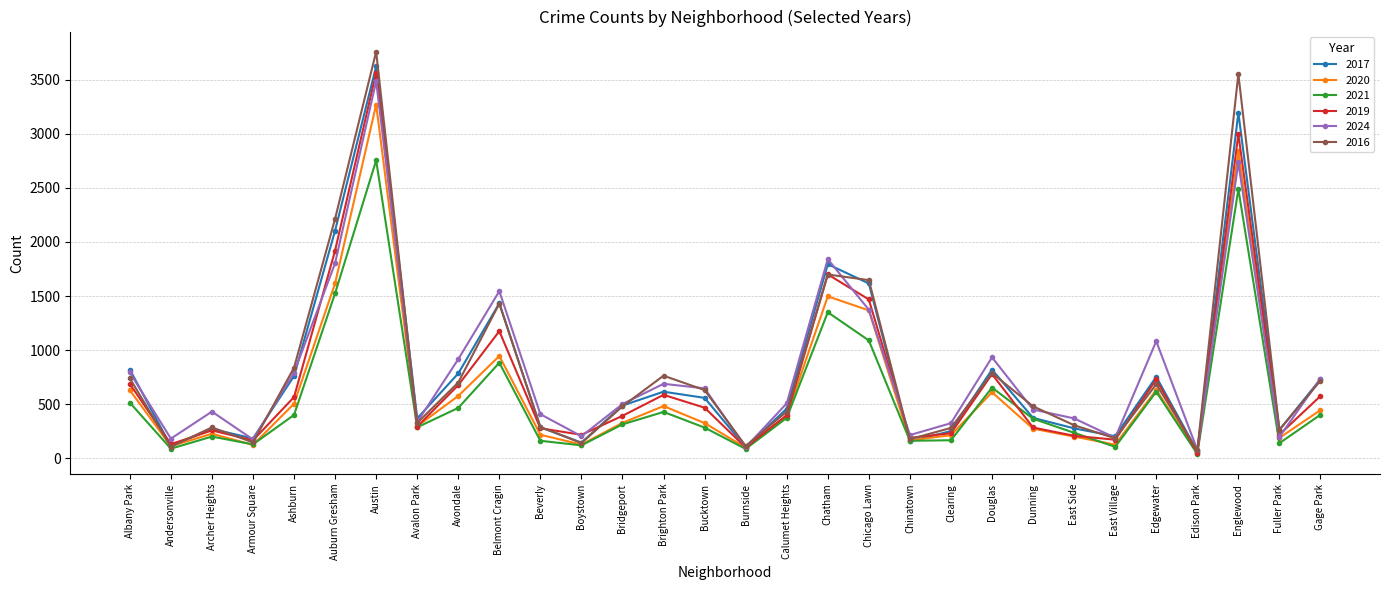

Is the value of 2019 at Boystown greater than the value of 2024 at Burnside?

Yes